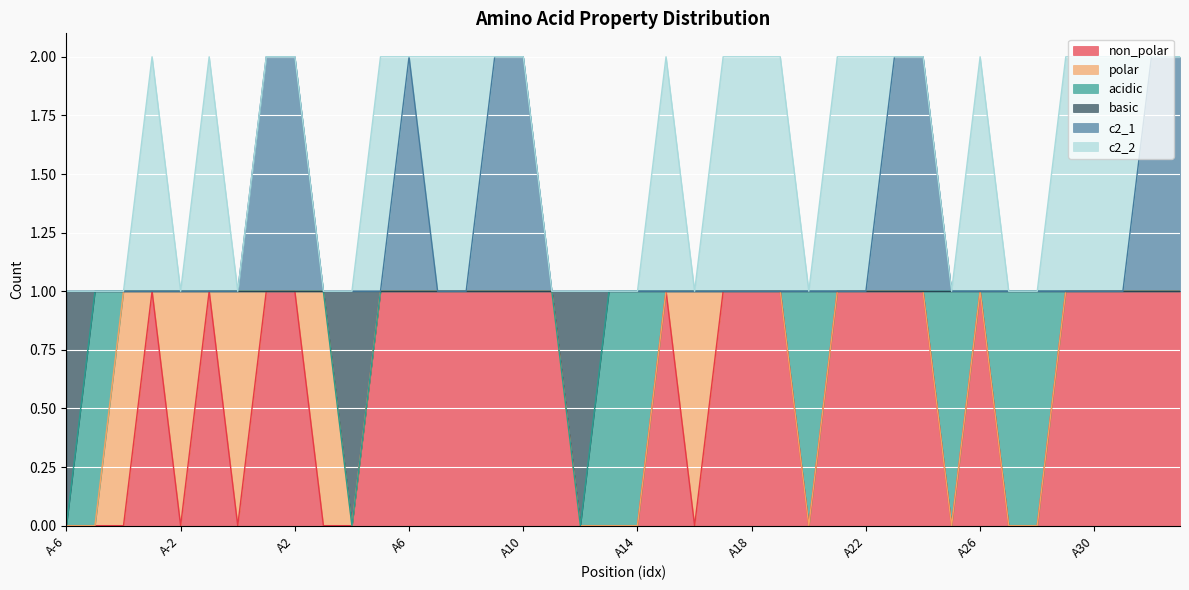

Is the value of non_polar at A1 greater than the value of c2_1 at A25?

No